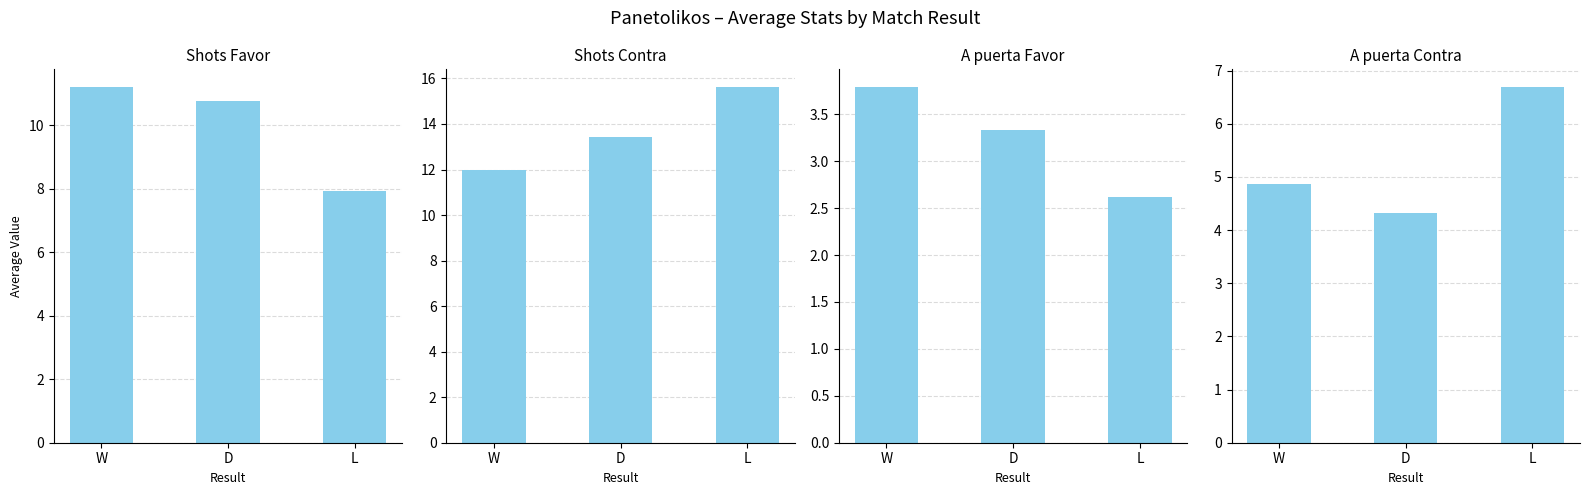

Which series has the largest total across all categories?

Shots Contra